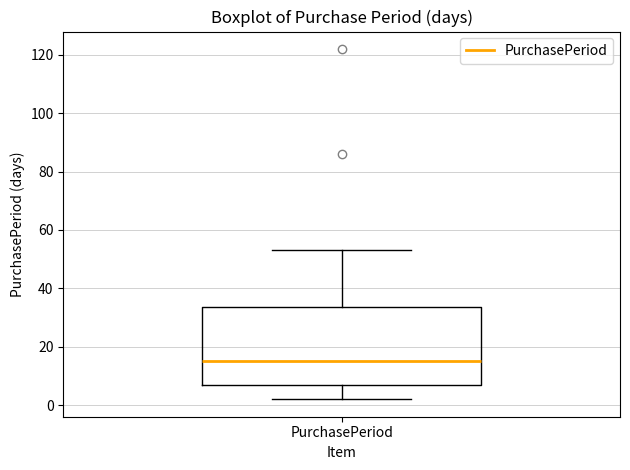

Where is the lower edge of the box for PurchasePeriod on the y-axis? The values are not printed on the chart, so give them approximately, as read against the axis.

8